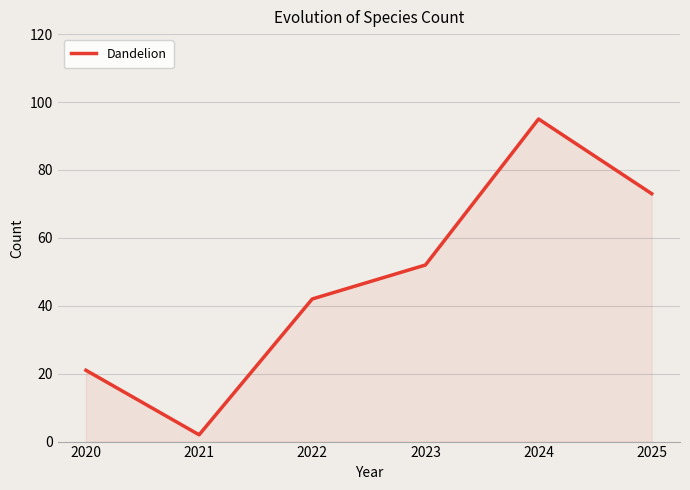

List the labels in order of value, smallest first.

2021, 2020, 2022, 2023, 2025, 2024